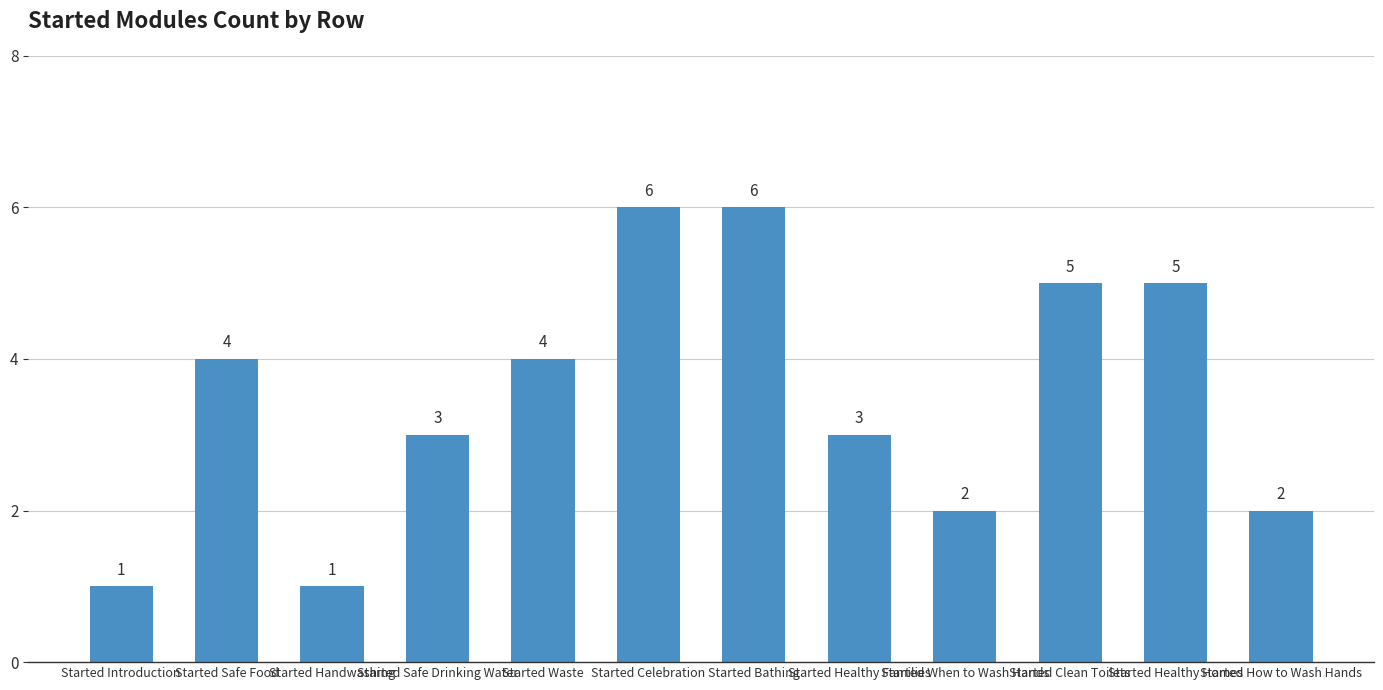

How many bars are there in total?

12